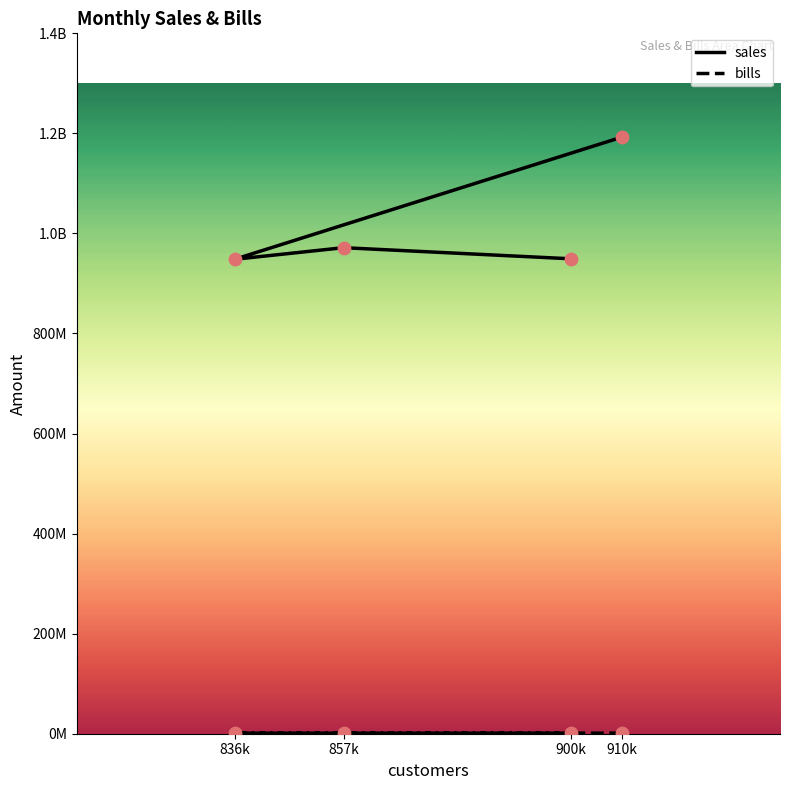

What is the total value across all series at 900k?

950393557.1